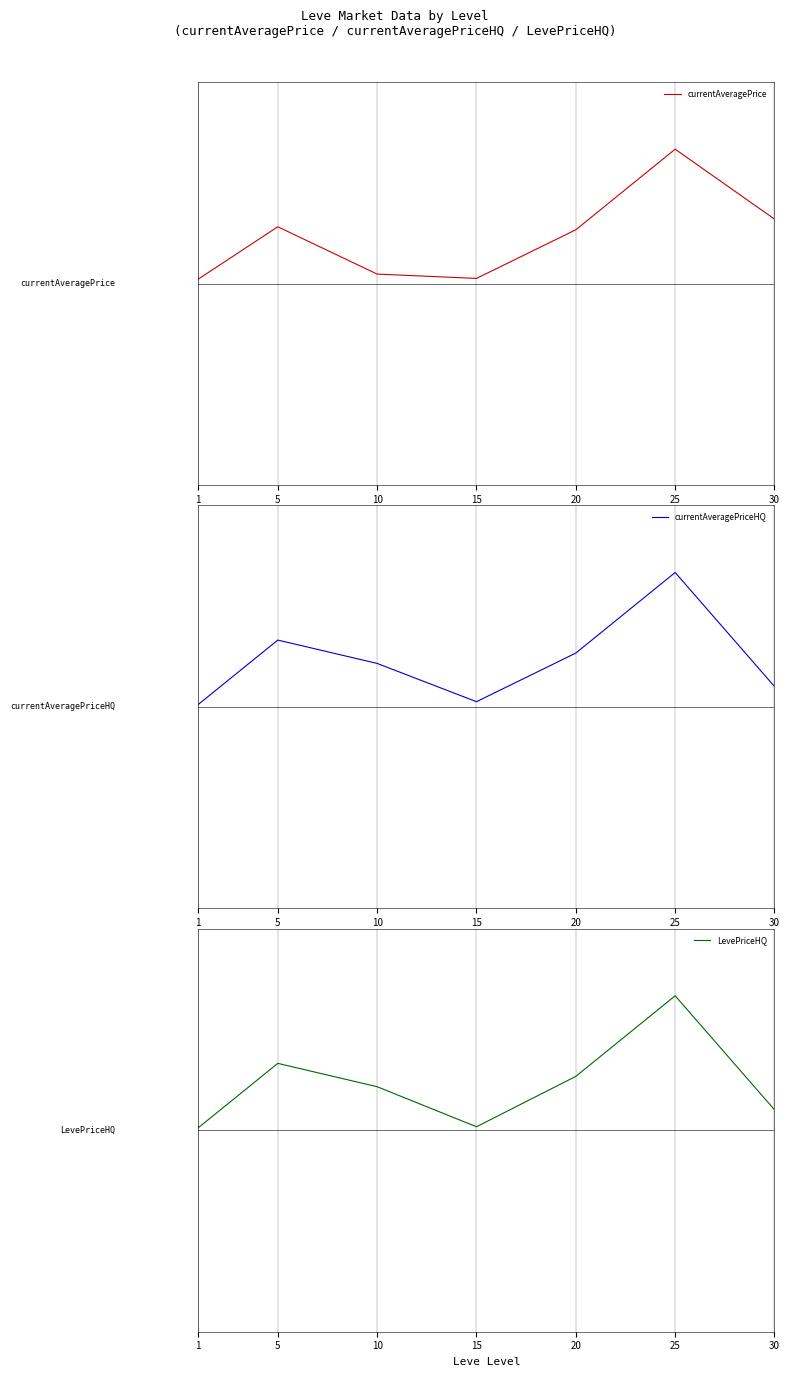

Where is the first local maximum for currentAveragePrice?

5